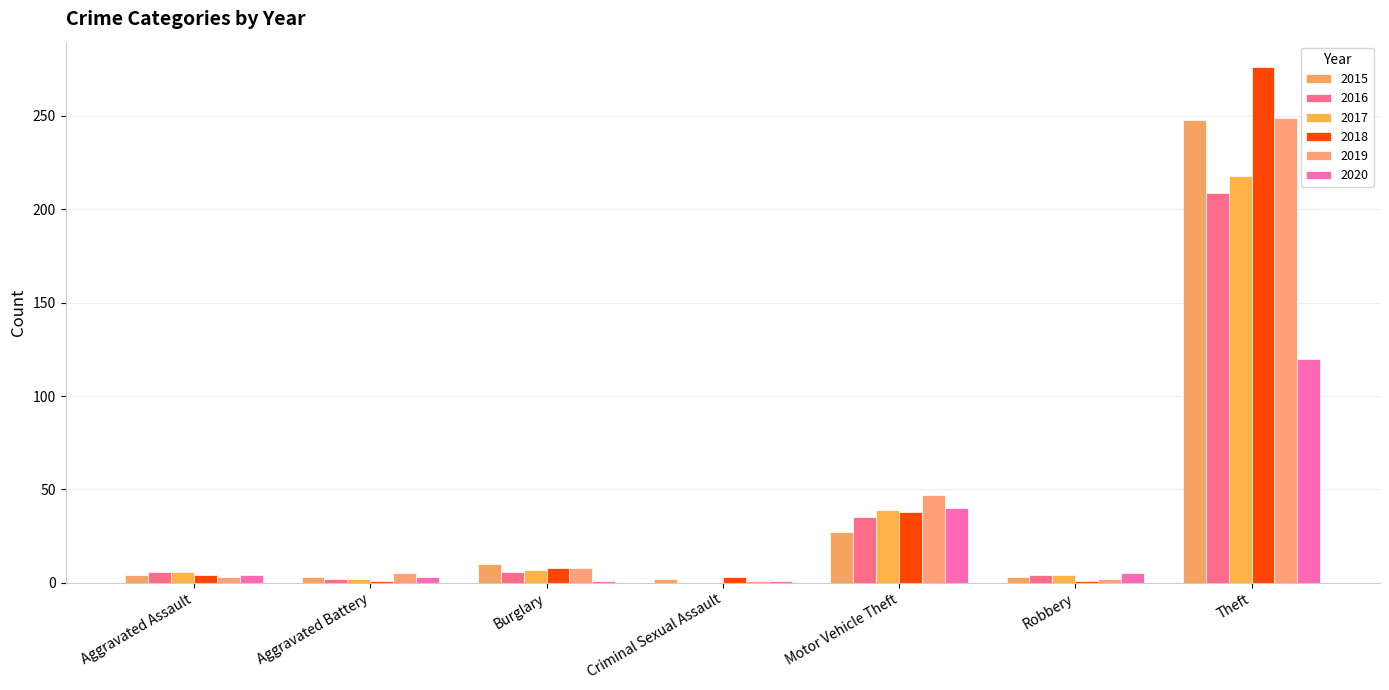

What is the sum of the 2019 values at Aggravated Battery and Criminal Sexual Assault?

6